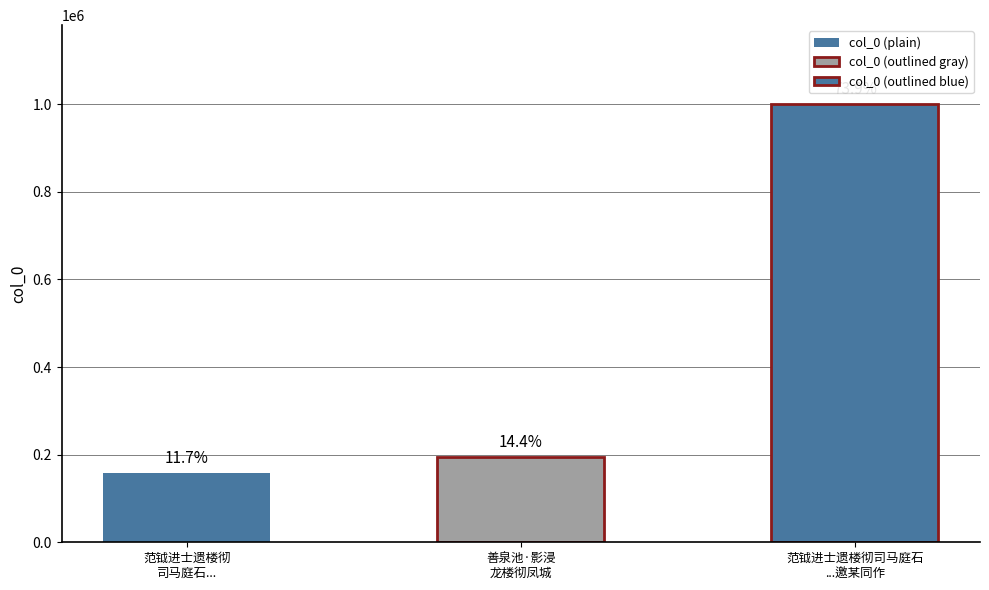

What is the change in value from 范钺进士遗楼彻司马庭石以质交楼作诗美之因 to 善泉池·影浸龙楼彻凤城?

+35567